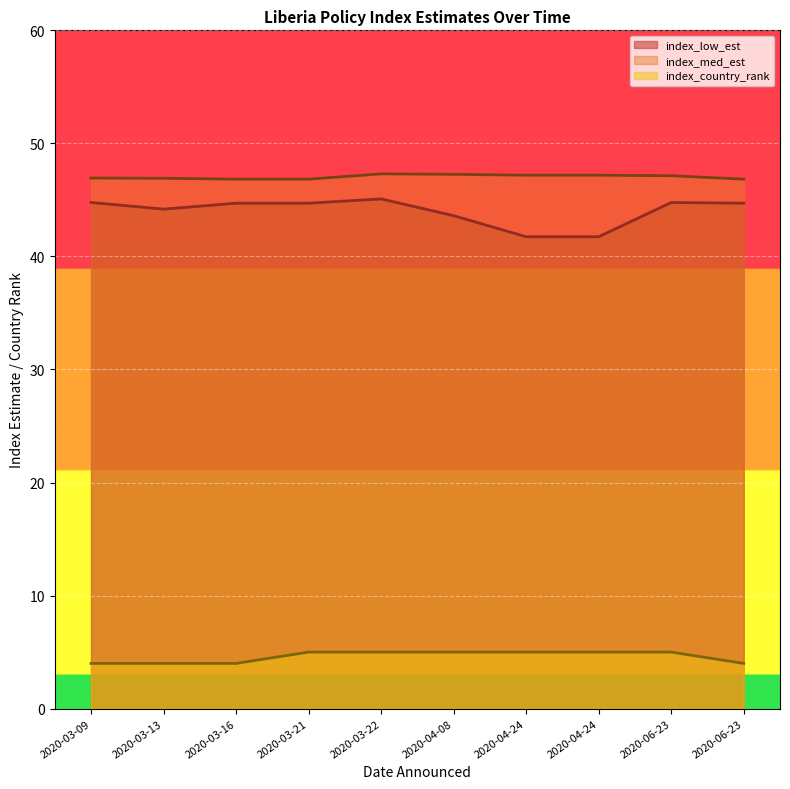

Which label corresponds to the smallest value in the chart?

2020-03-13